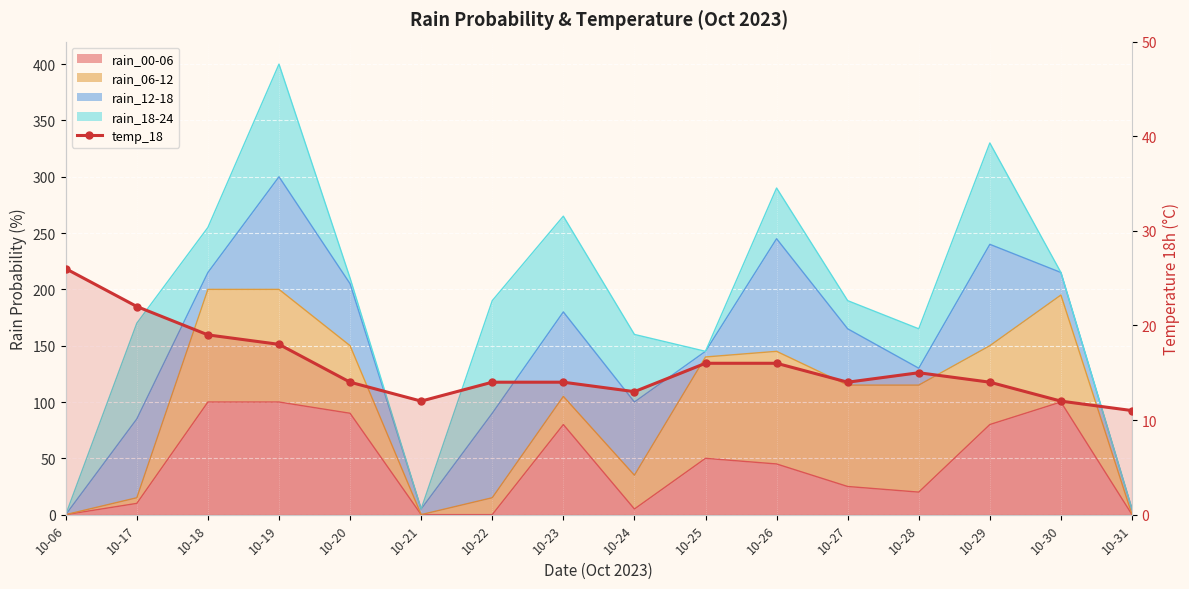

What is the smallest value displayed?

11